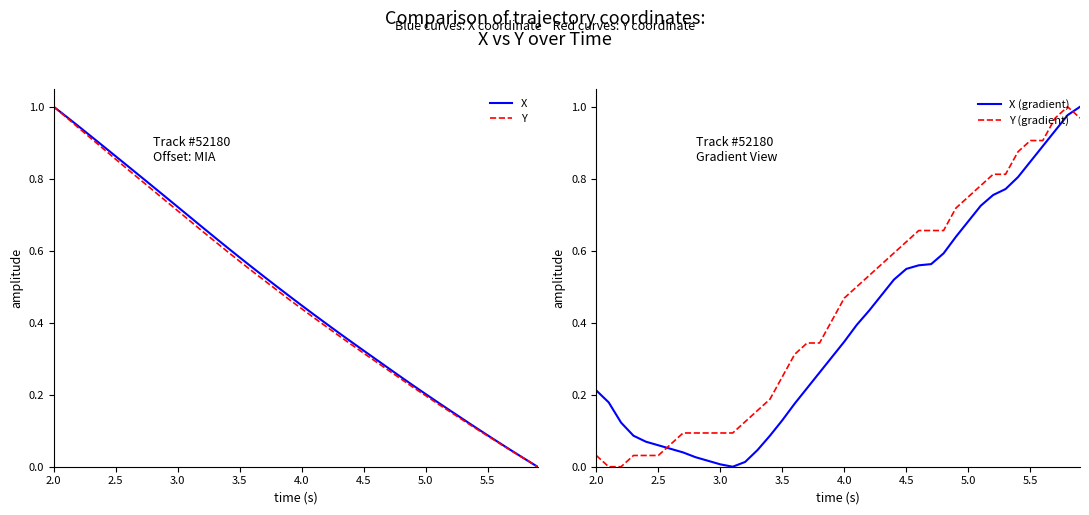

Is it true that Y (gradient) equals 0.1 at 3.0?

True